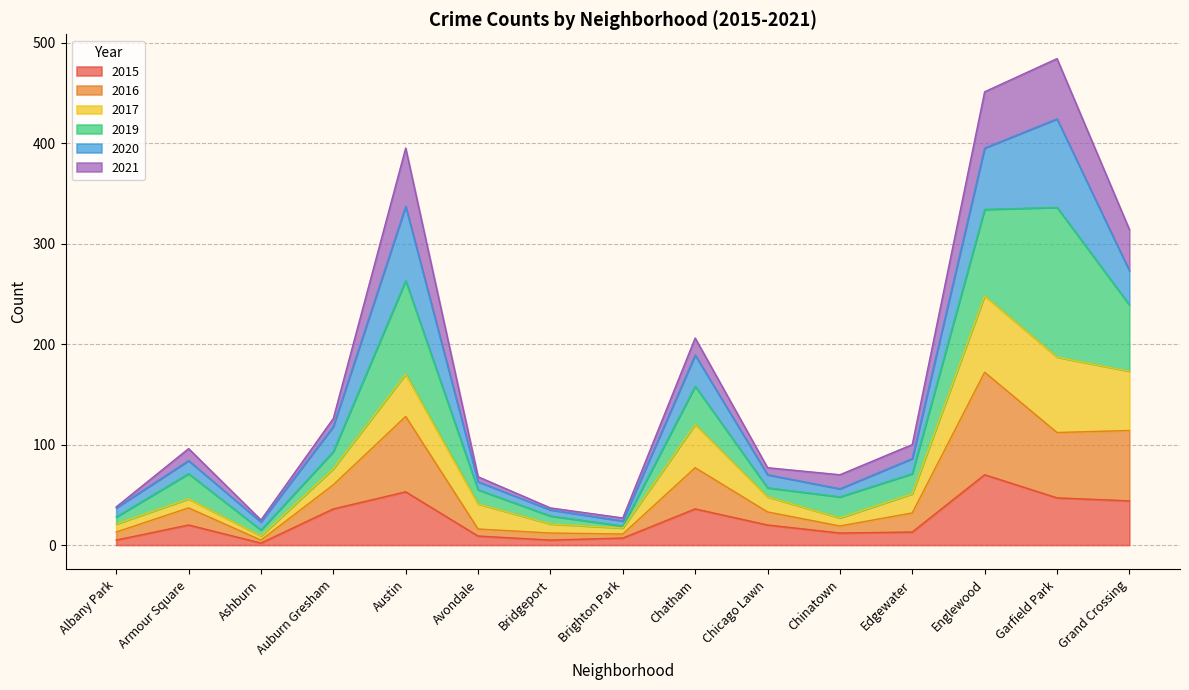

True or false: 2015 has a value of 12 at Auburn Gresham.

False